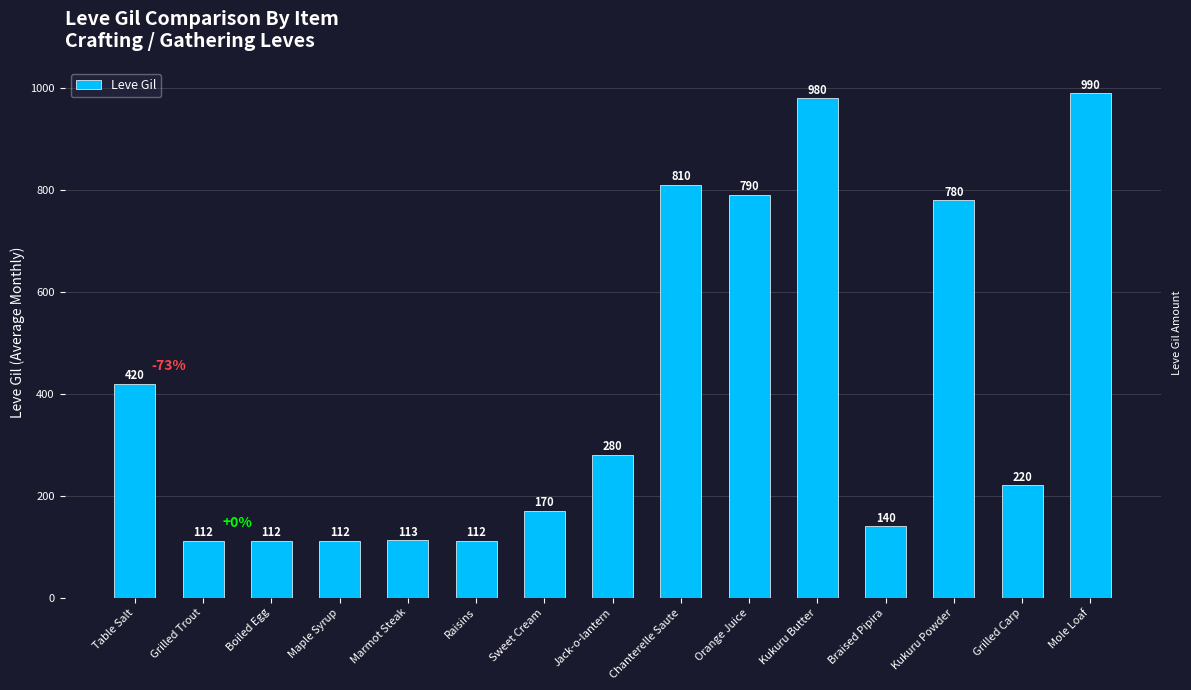

What position from the left is Kukuru Butter?

11